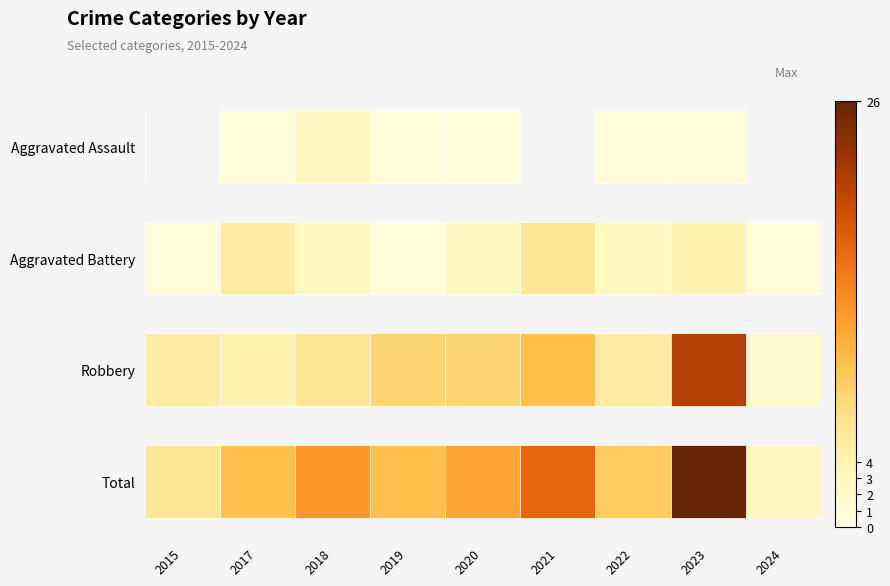

What is the difference between the second highest and second lowest values in the Aggravated Assault series?

1